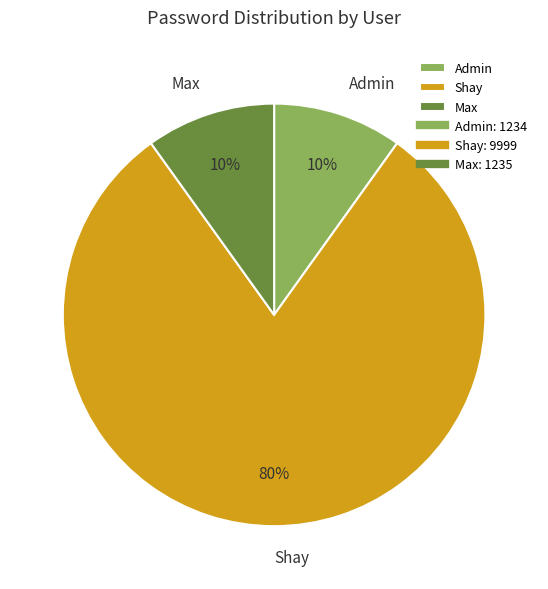

The Shay slice represents 94% of the pie. True or false?

False